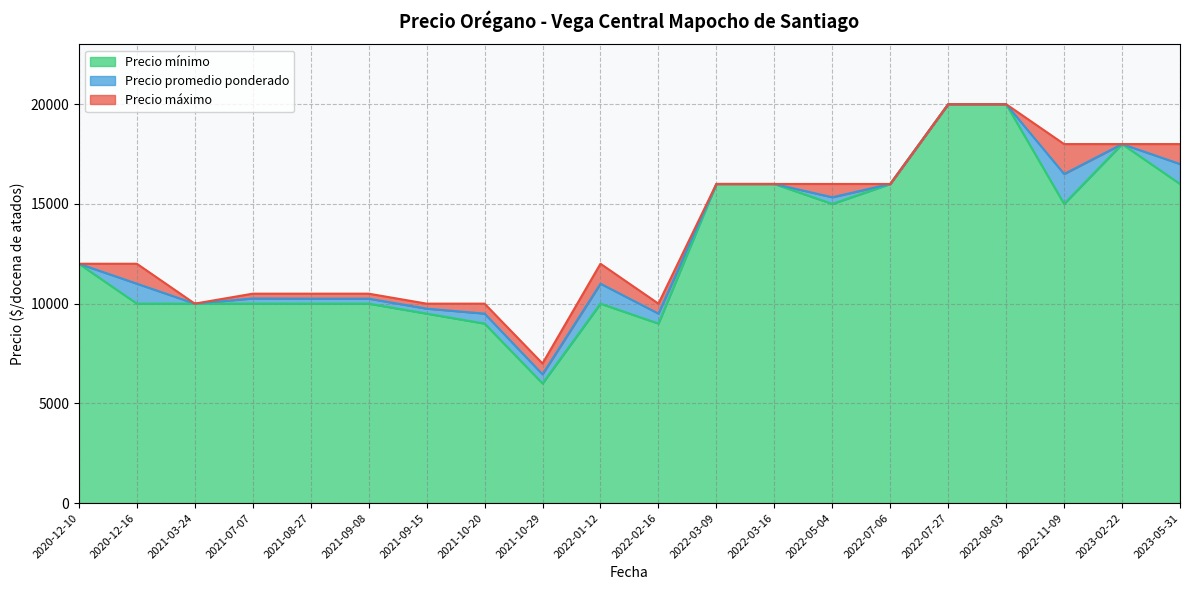

How many lines are shown in the chart?

3